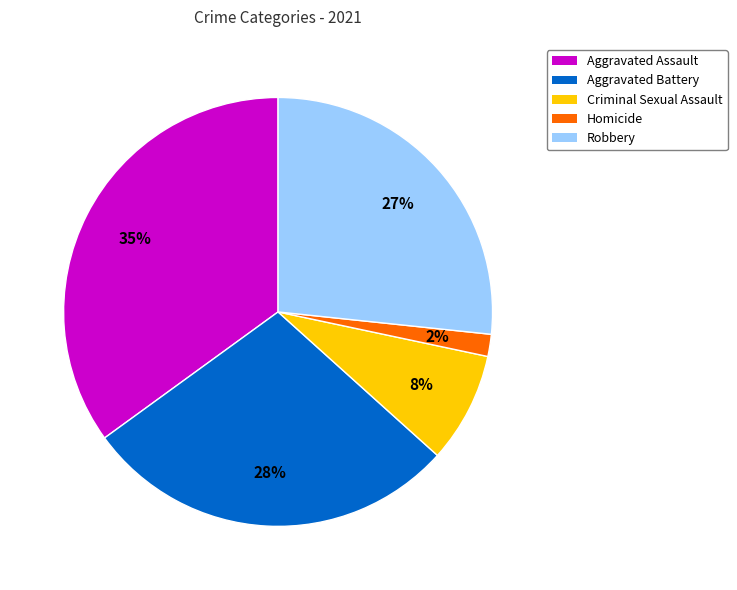

Do Aggravated Assault and Homicide together represent more than half of the pie?

No